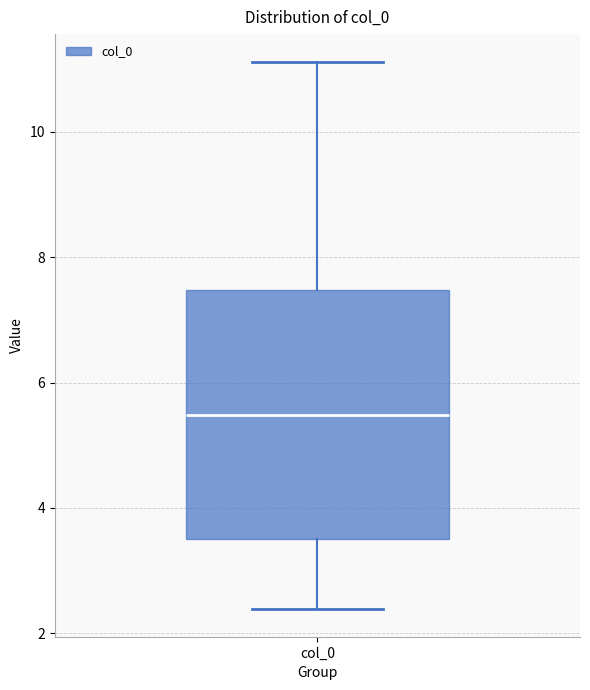

Where does the upper whisker of the box for col_0 end on the y-axis? The values are not printed on the chart, so give them approximately, as read against the axis.

11.2